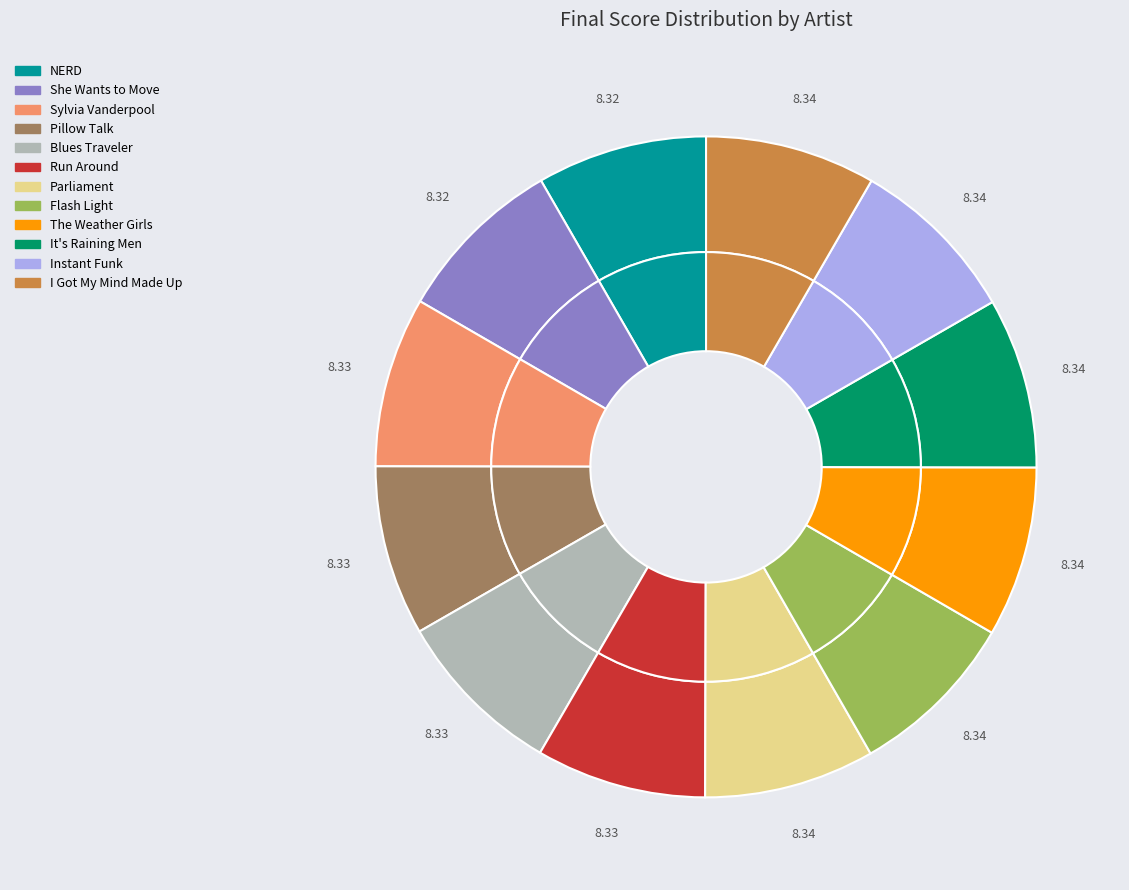

The Sylvia Vanderpool slice represents 1% of the pie. True or false?

False